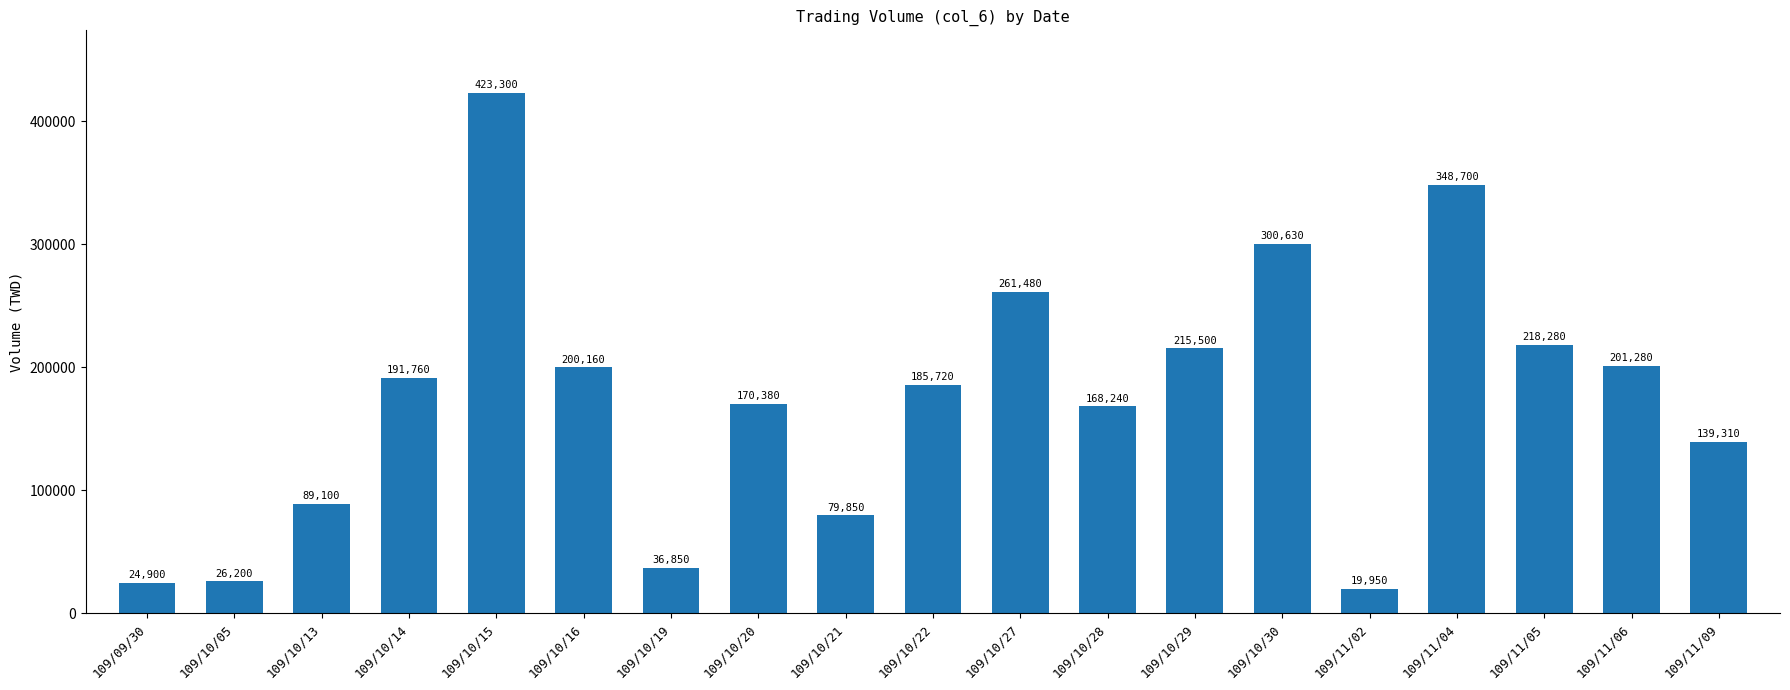

Where does the data first go above 185720?

109/10/14